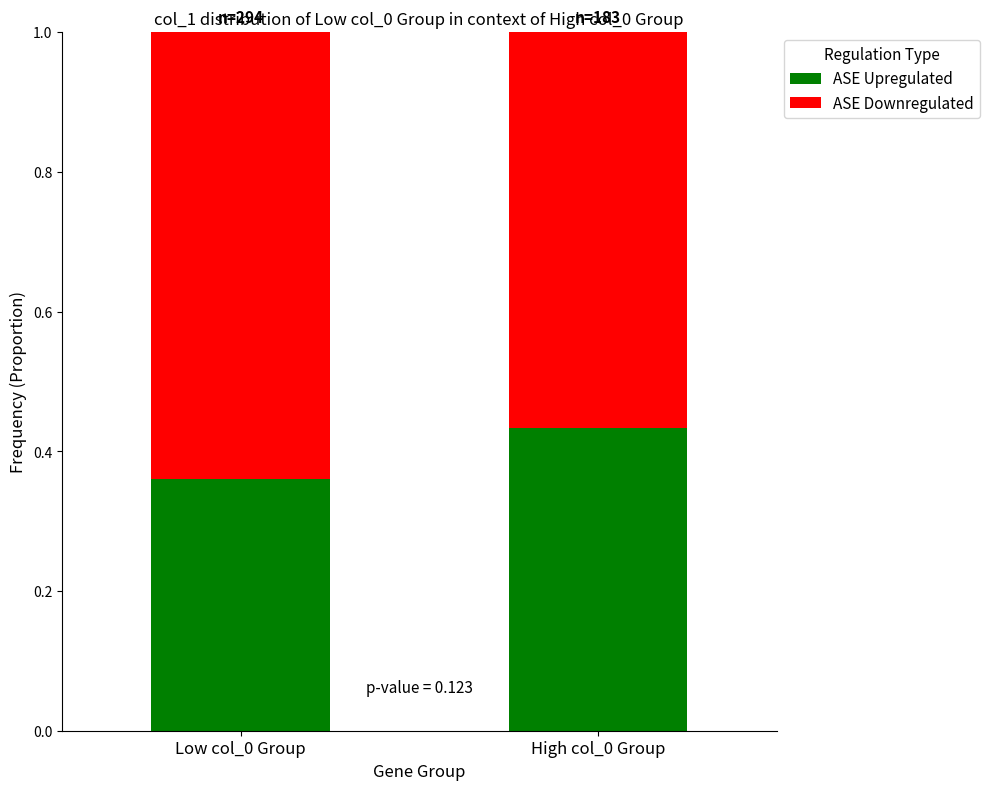

What are all the series names shown in the legend?

ASE Upregulated, ASE Downregulated